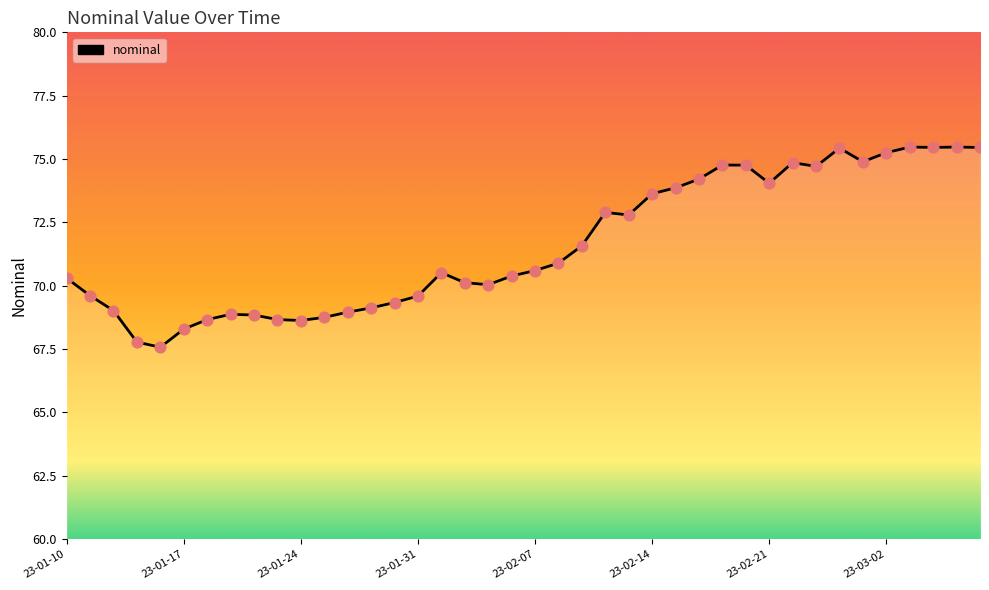

What is the smallest value displayed?

67.6